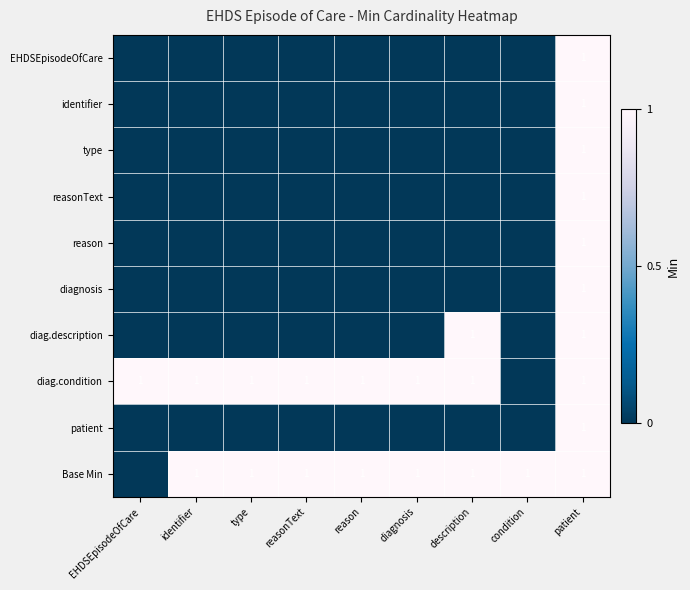

Is it true that Base Min equals 1 at reason?

True